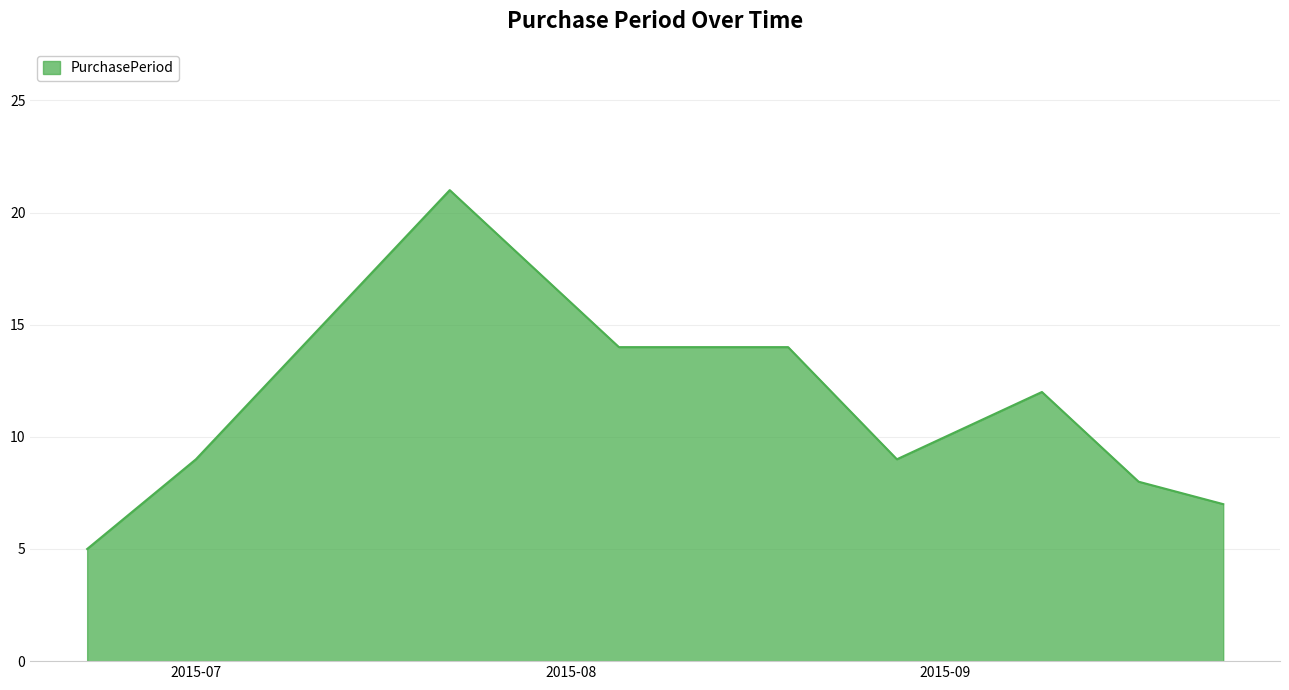

What is the maximum value shown in the chart?

21